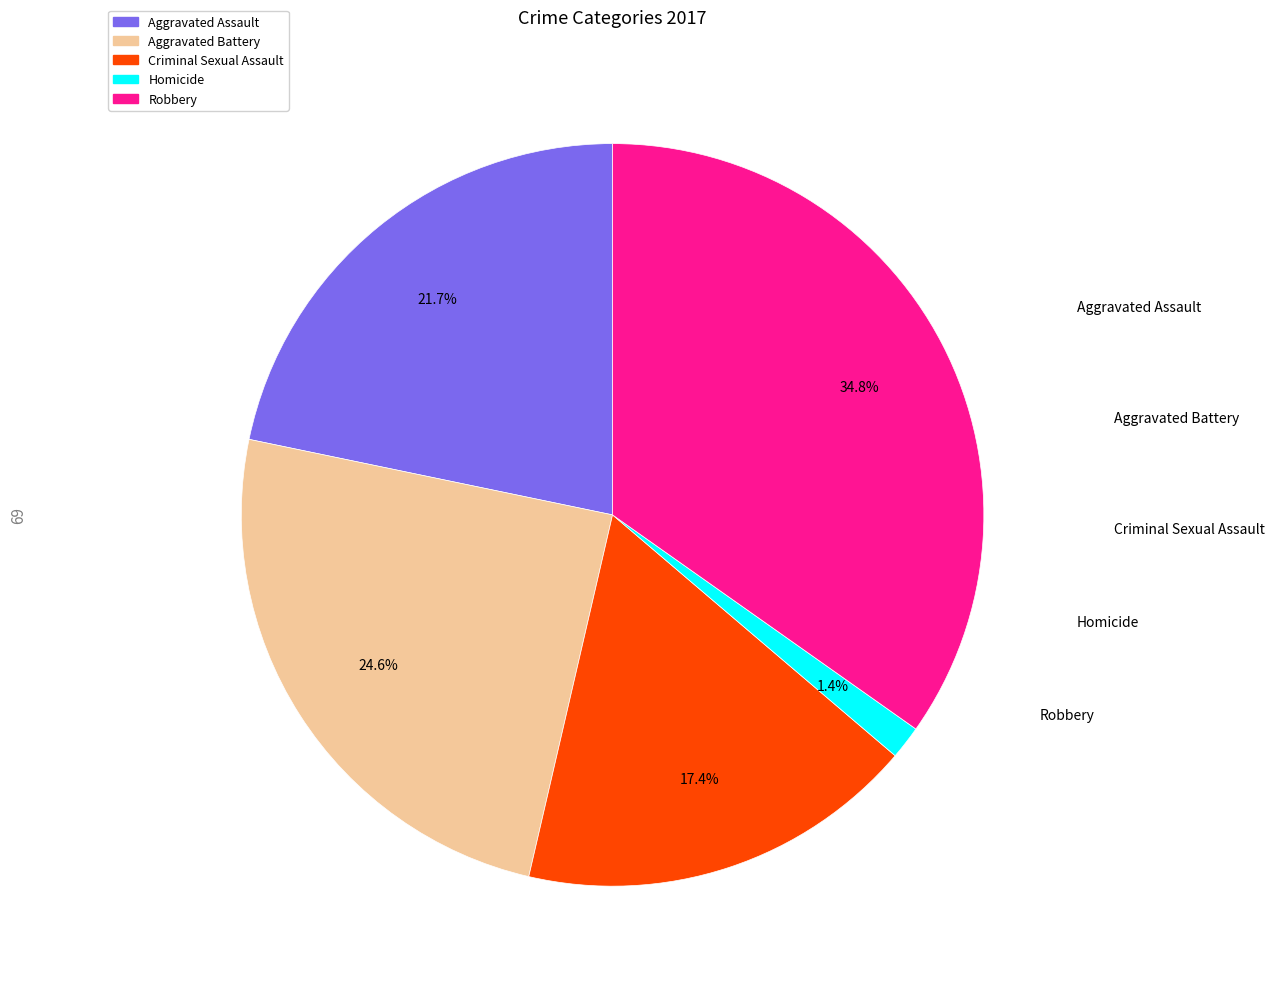

Does any single category account for the majority?

No